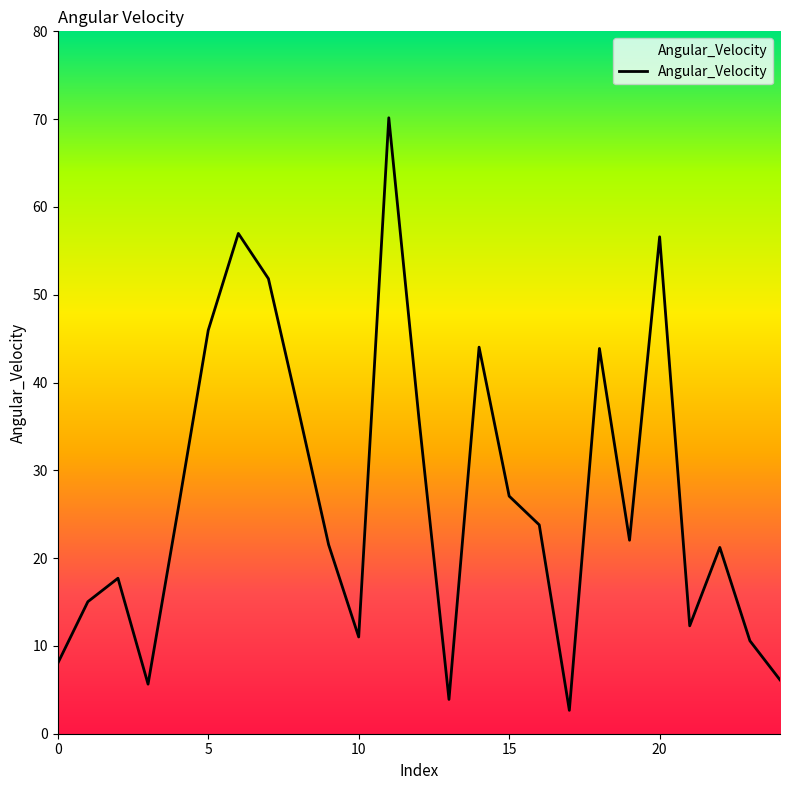

What is the difference between the maximum and minimum values?

67.5